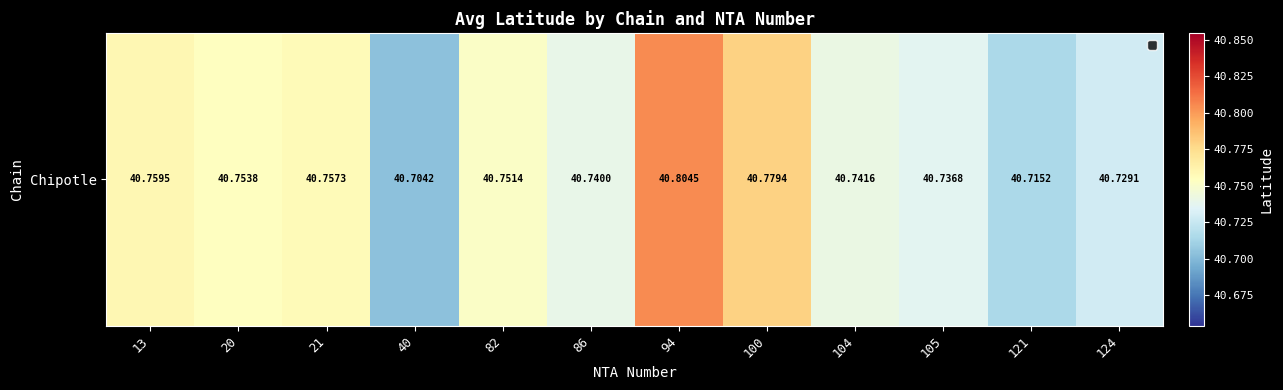

List the labels in order of value, smallest first.

40, 121, 124, 105, 86, 104, 82, 20, 21, 13, 100, 94